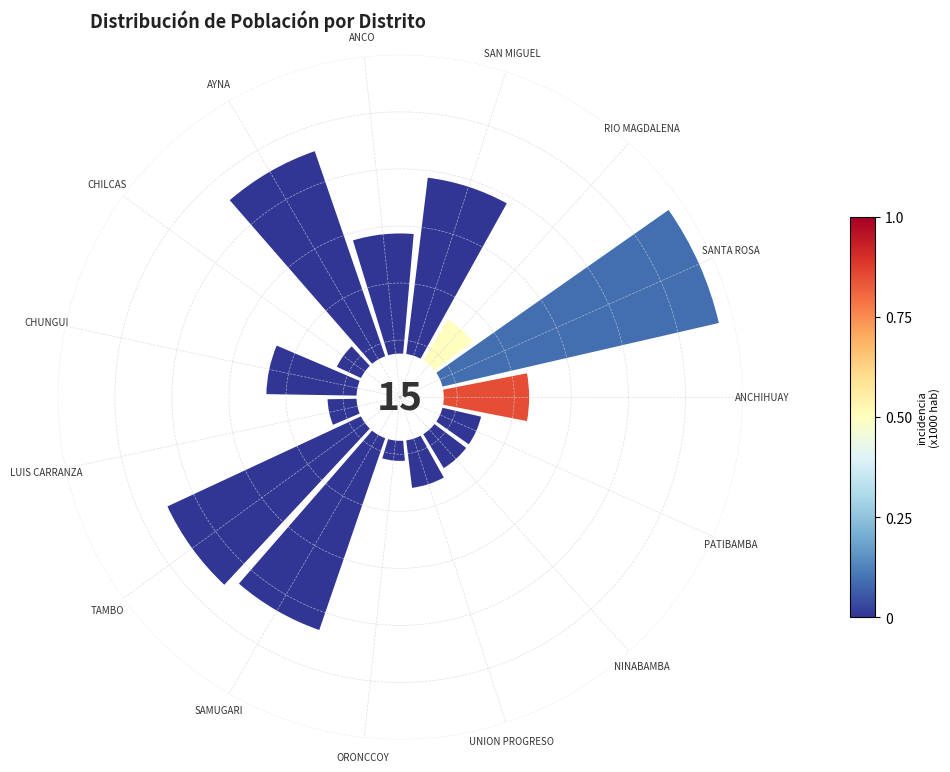

What is the change in value from SANTA ROSA to AYNA?

-0.2